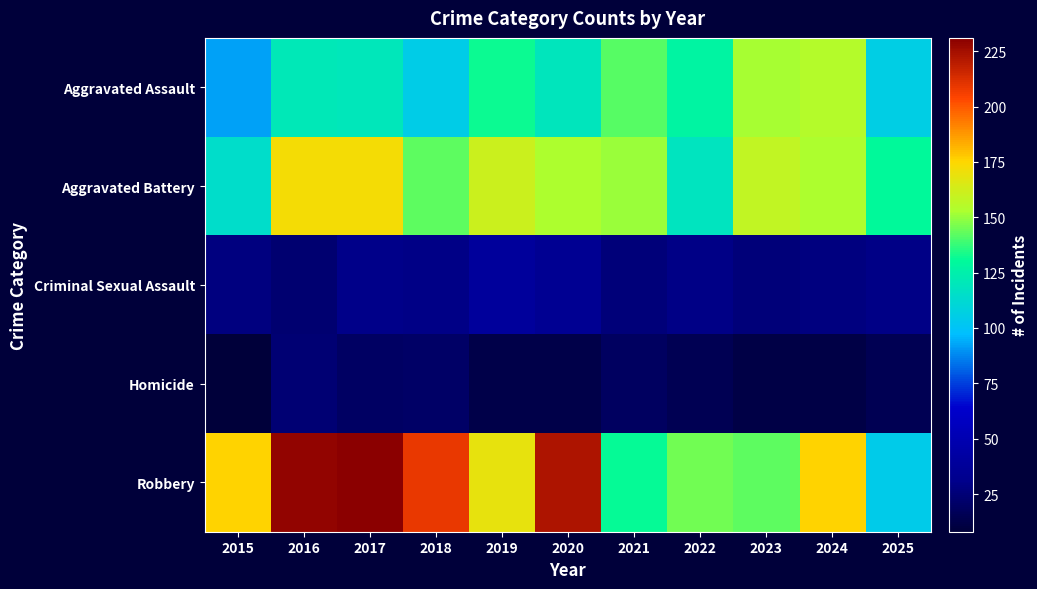

Between 2024 and 2021, which is larger?

2024